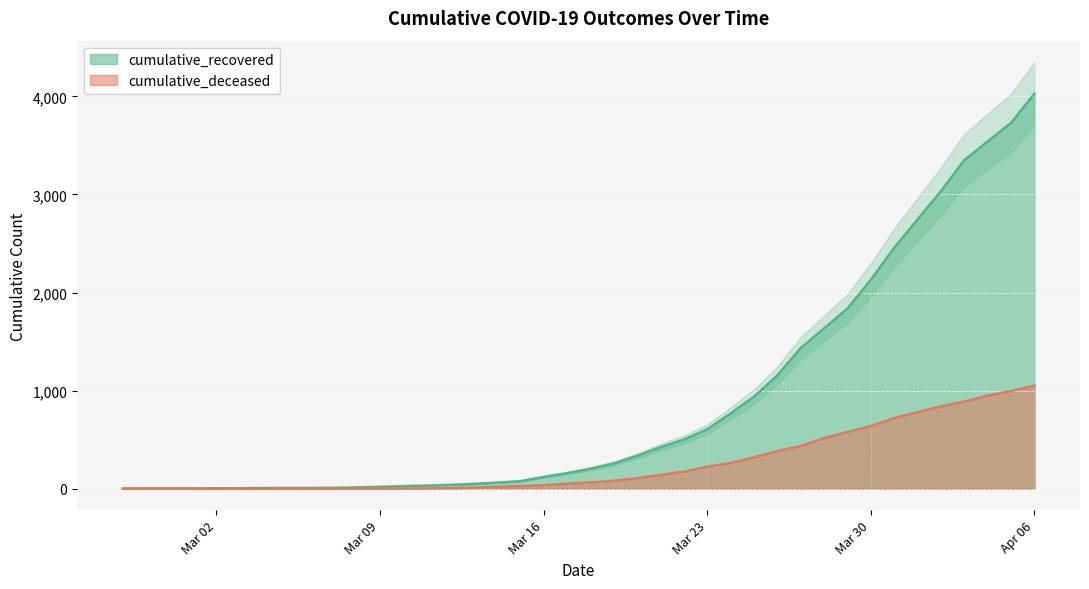

What position from the left is 2020-03-03?

6